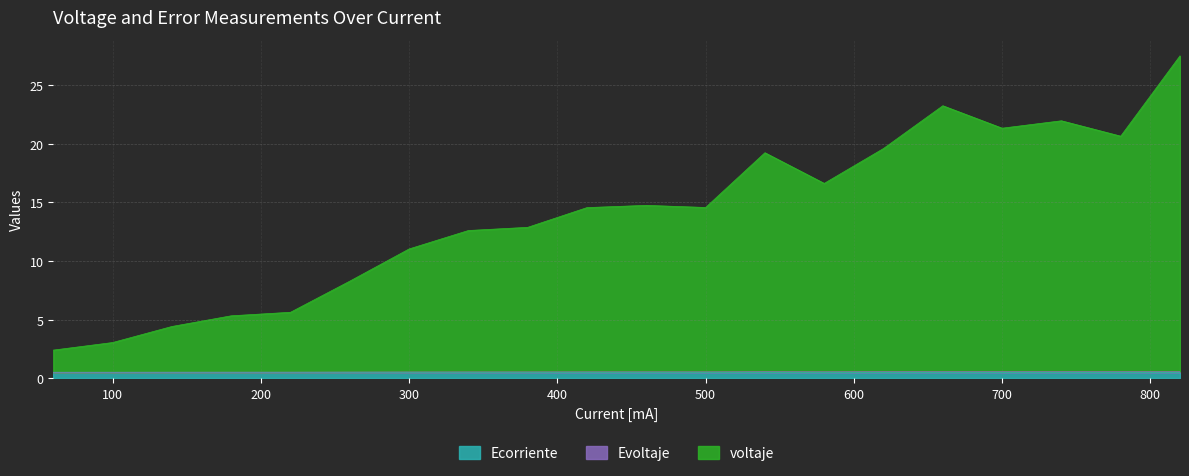

What is the spread (max minus min) of values at 540.0?

18.7